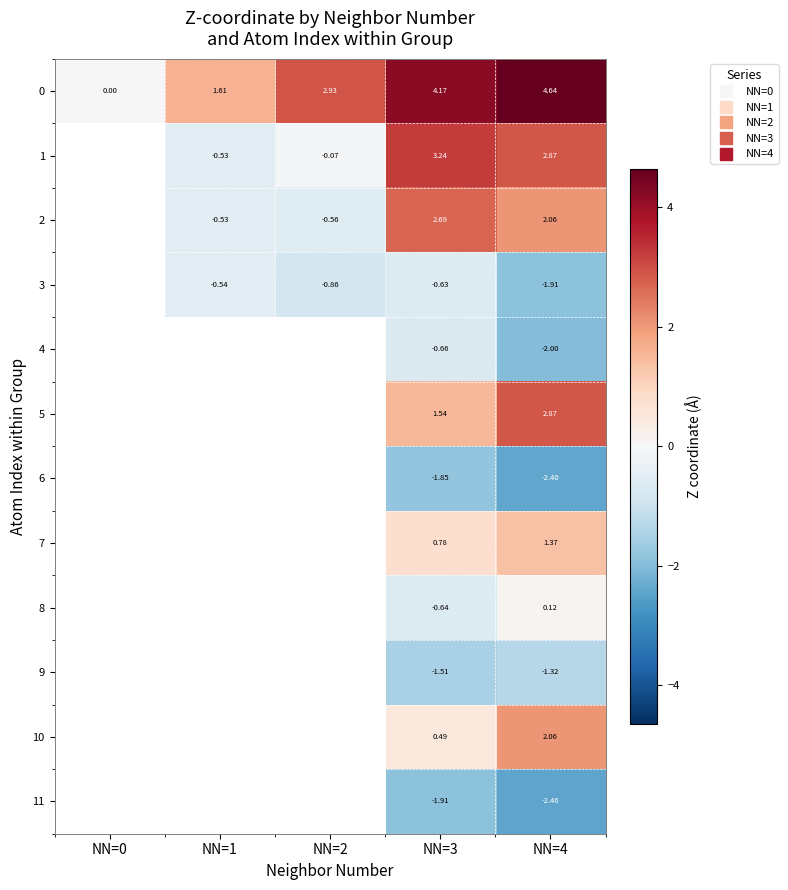

What is the spread (max minus min) of values at NN=4?

7.1